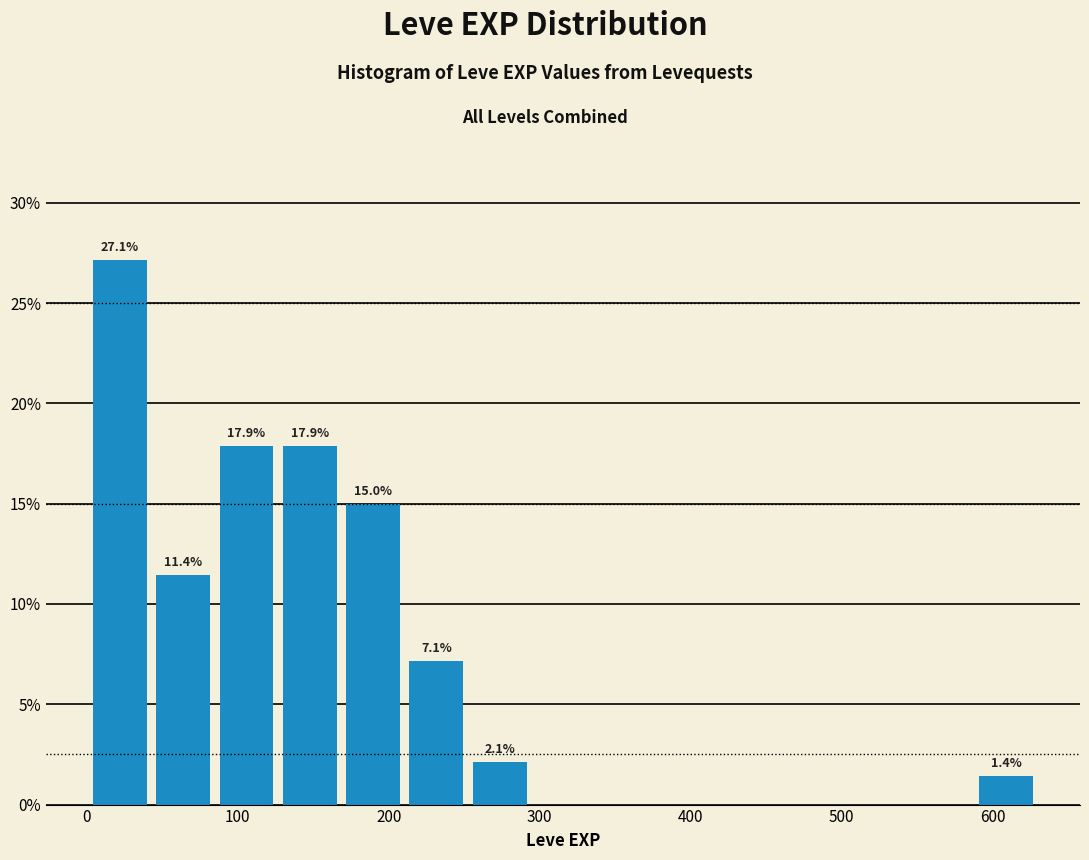

Which range on the x-axis has the tallest bar?

0 to 40